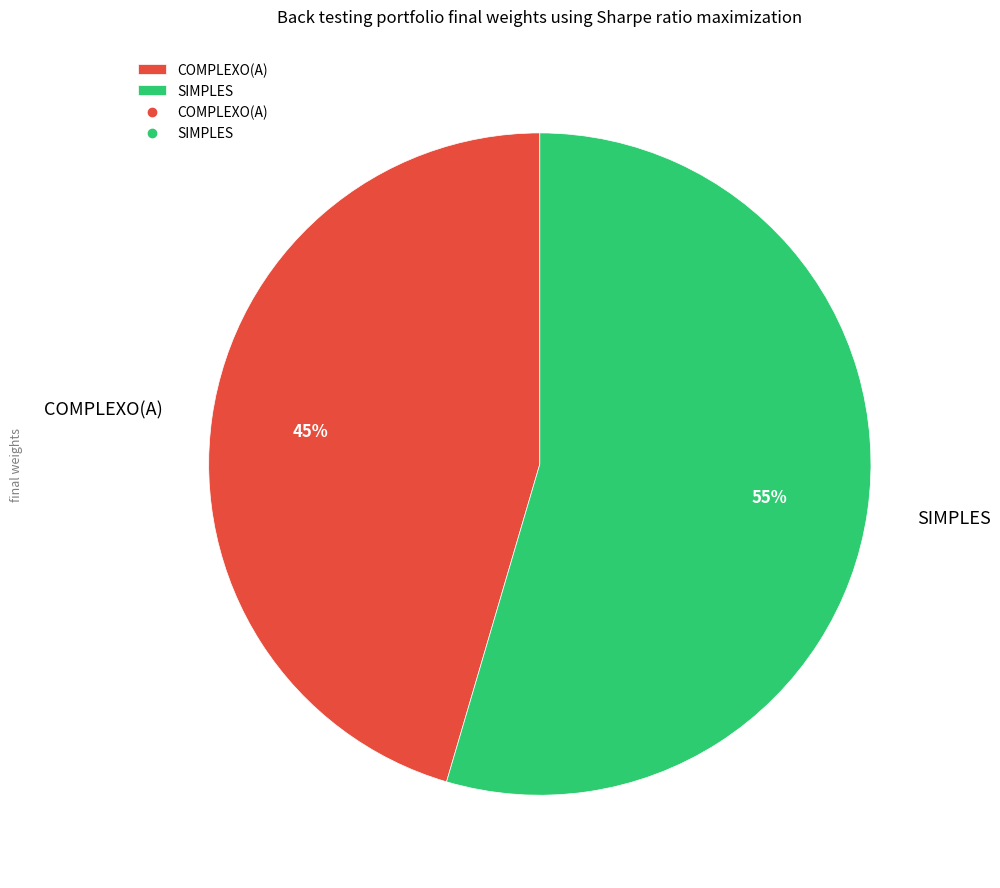

Combined, do SIMPLES and COMPLEXO(A) account for over 50%?

Yes